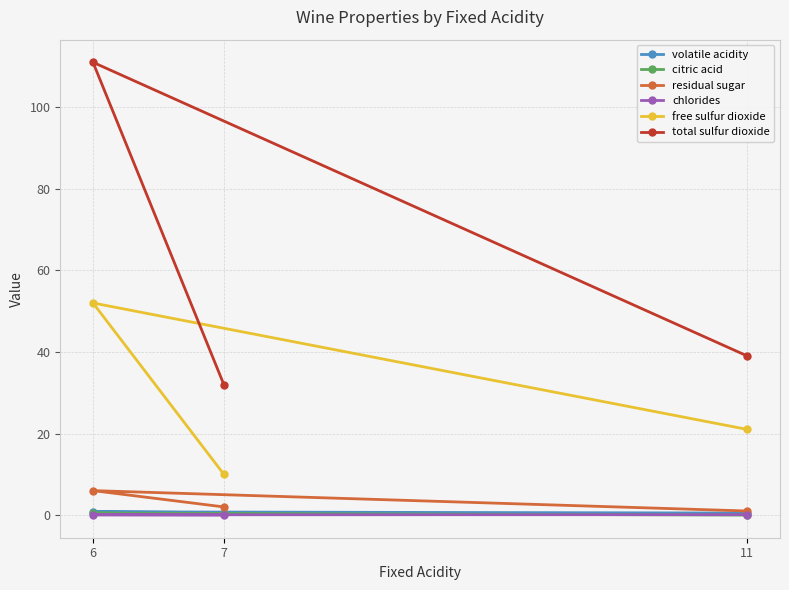

What is the average value of the free sulfur dioxide series?

27.7